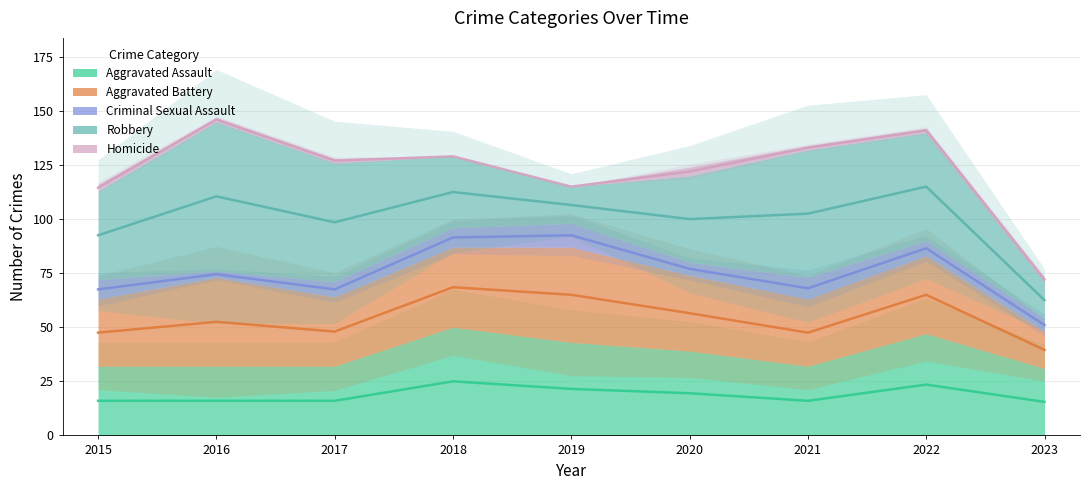

True or false: Homicide and Aggravated Battery intersect in this chart.

False